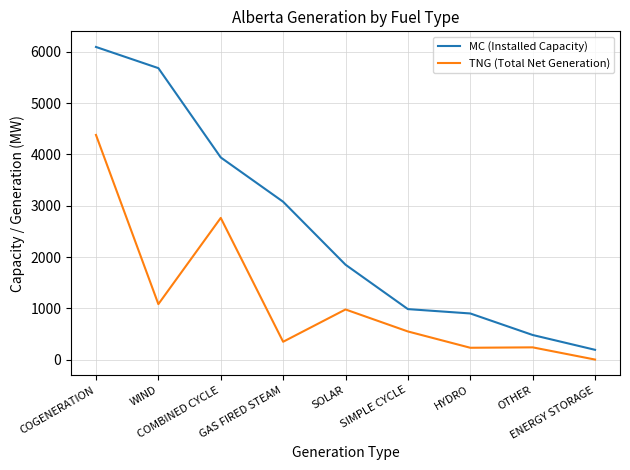

True or false: TNG (Total Net Generation) and MC (Installed Capacity) cross at least once.

False